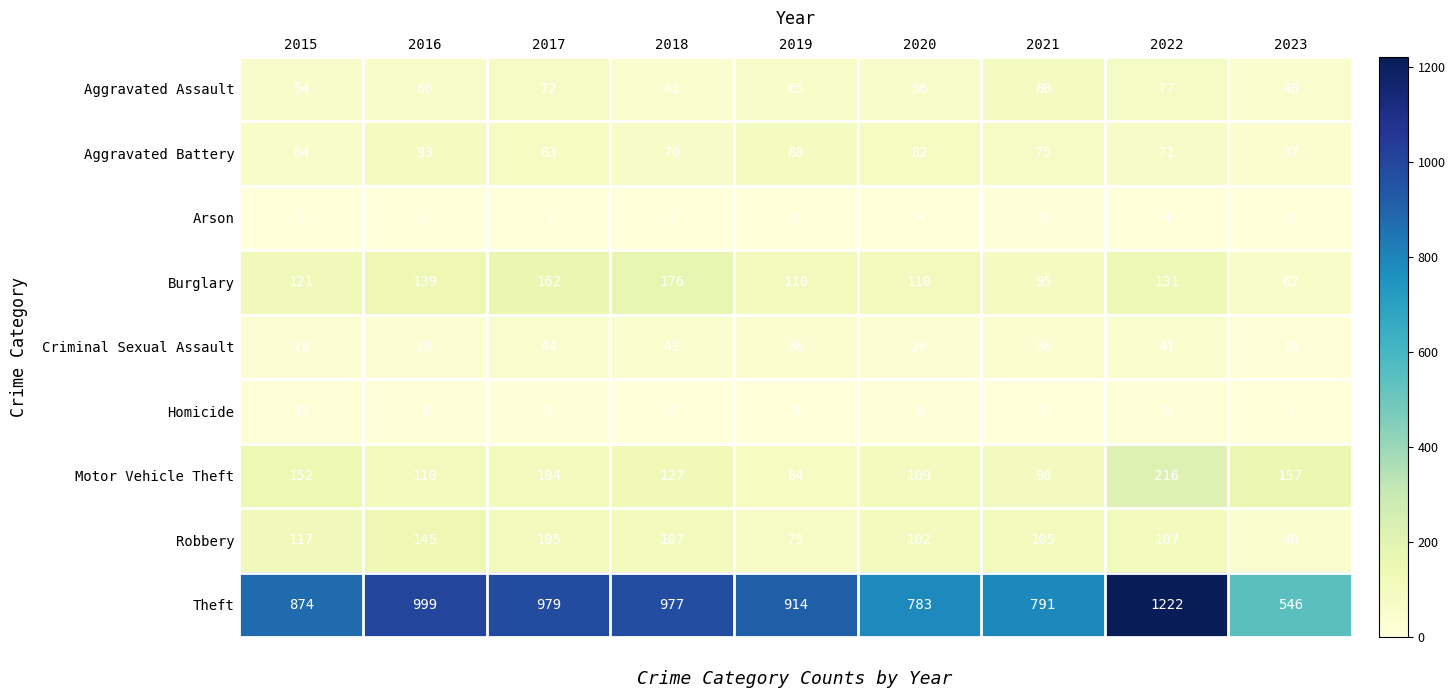

Which category has the lowest value across all series?

2019